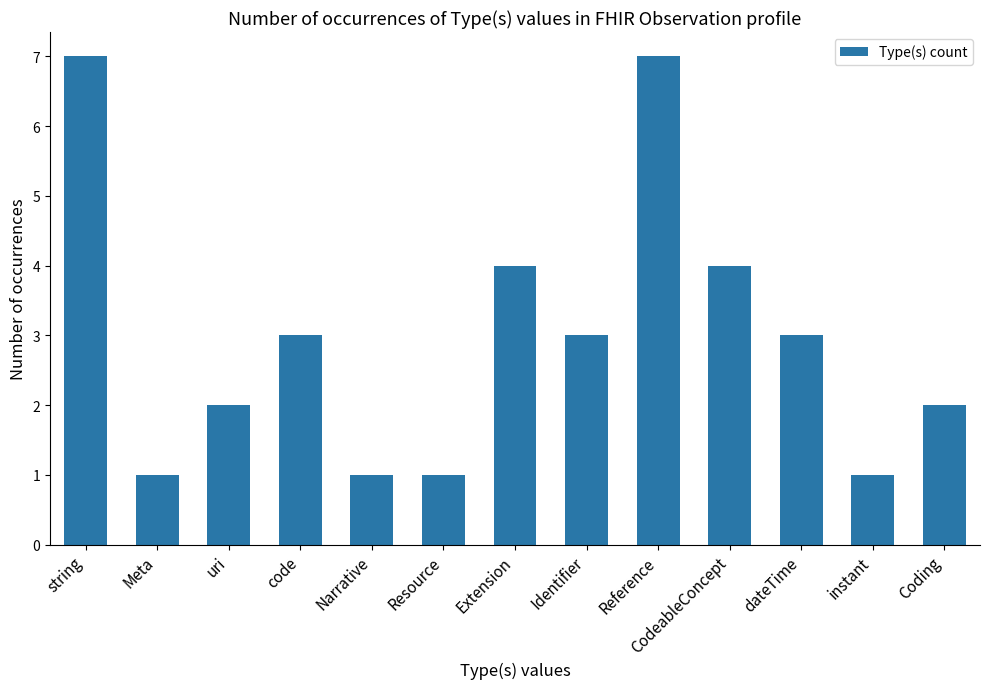

Approximately how many times larger is the value at Reference compared to Resource?

7.0